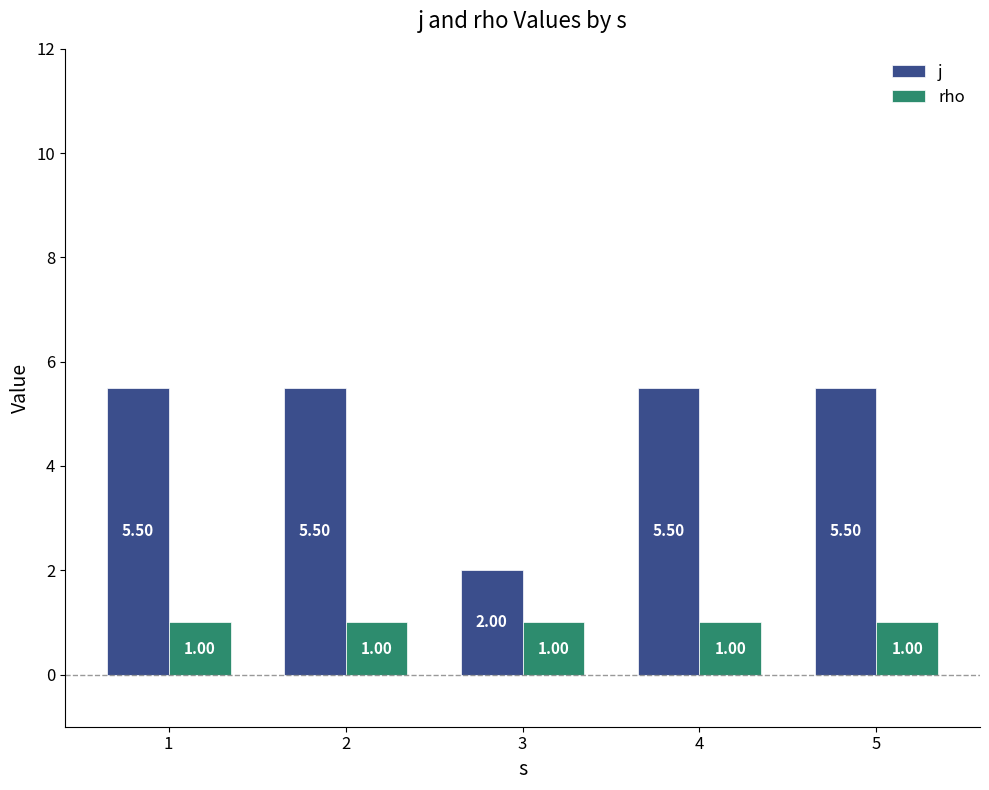

Which series has the largest total across all categories?

j